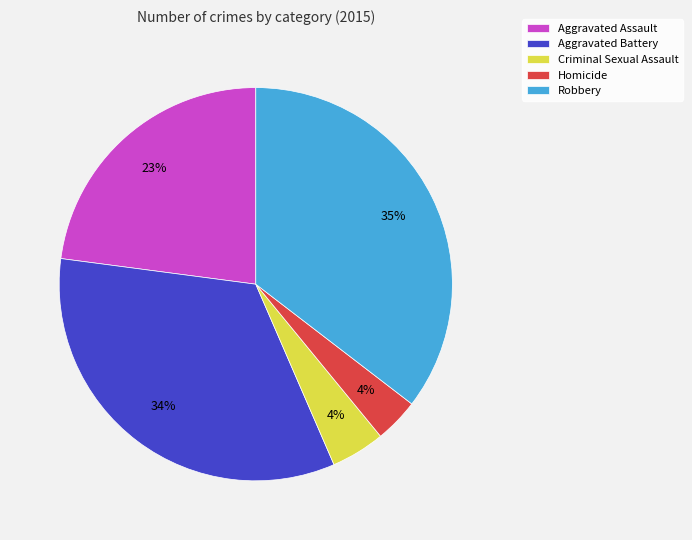

To the nearest percent, what is the average slice percentage?

20%